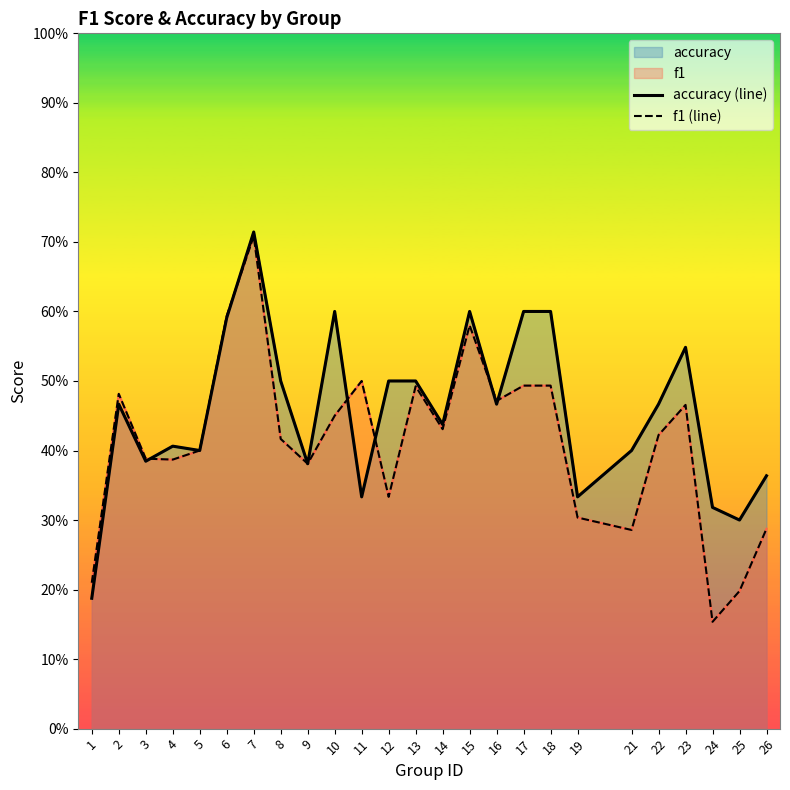

At which label does f1 (line) reach its minimum?

24